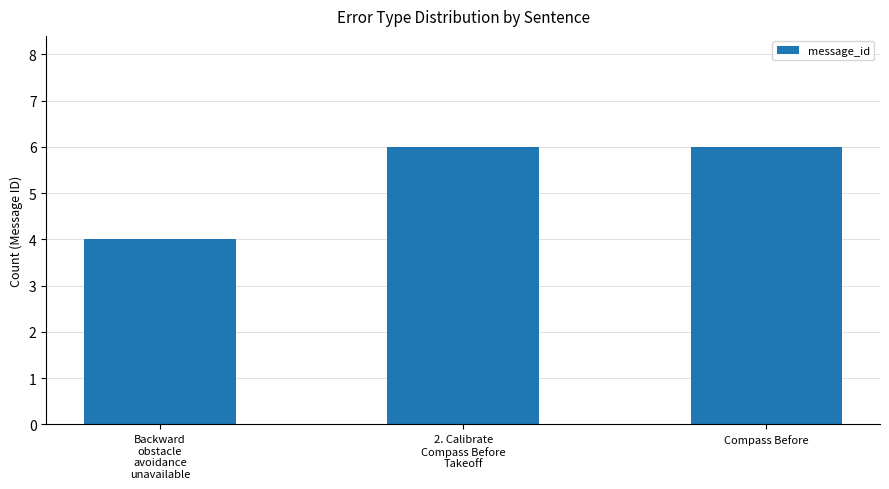

What is the average value?

5